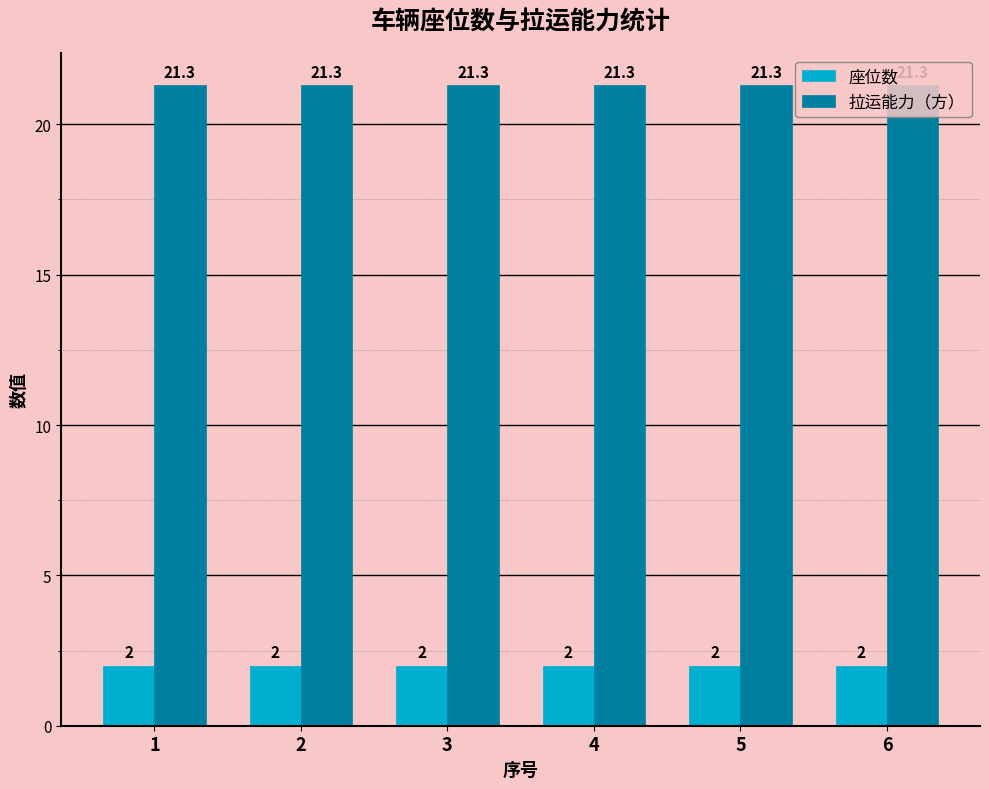

Is the value of 座位数 at 4 greater than the value of 拉运能力（方） at 4?

No